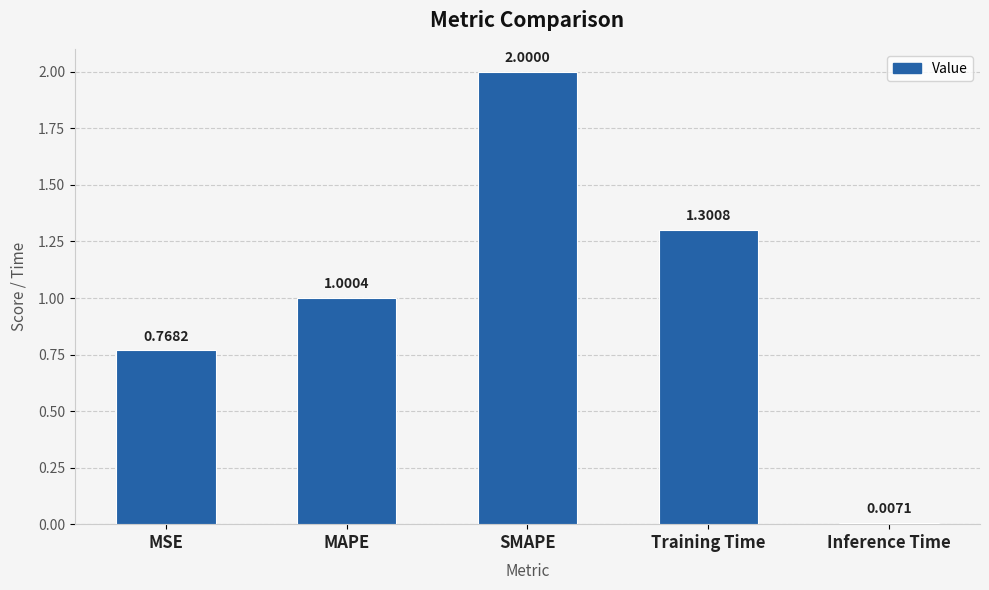

How many series are shown in this chart?

1